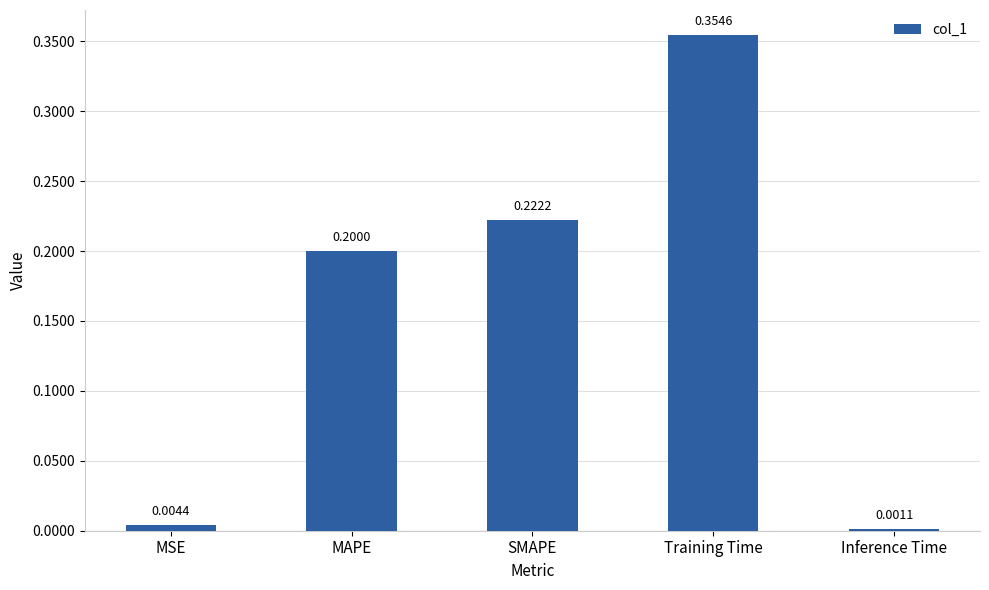

What is the average value?

0.2